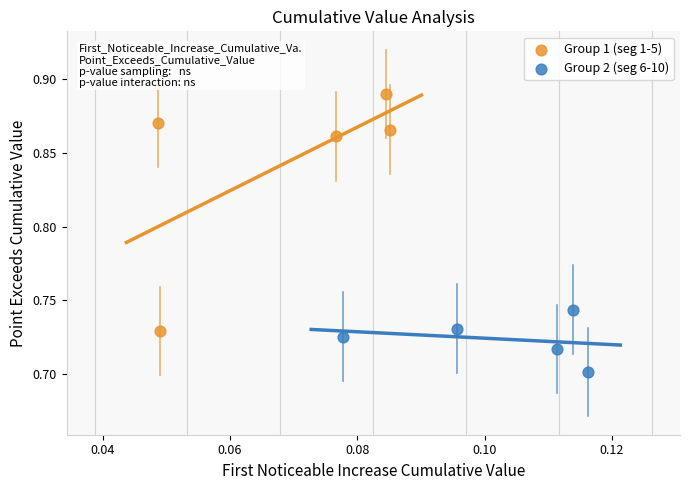

Which series contains the highest Y value?

Group 1 (seg 1-5)